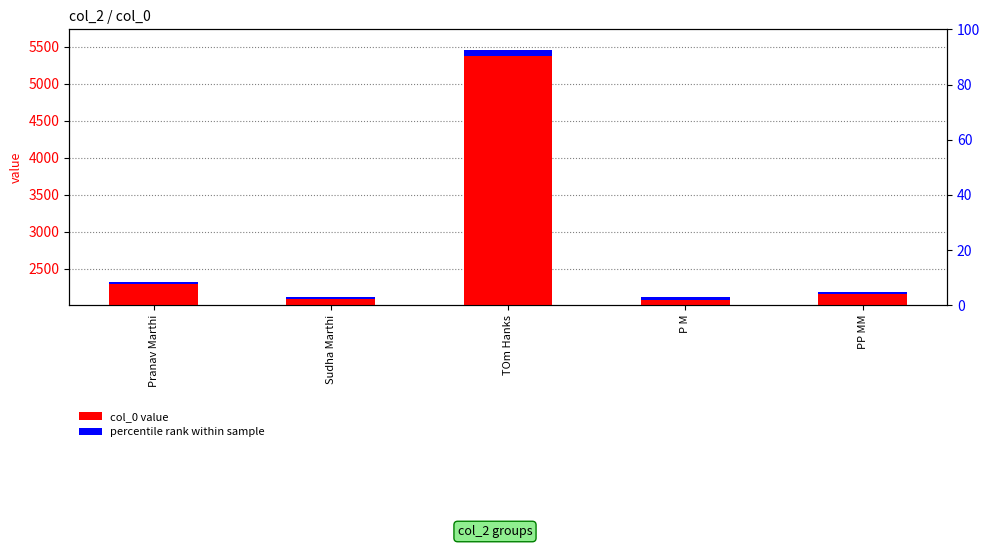

At which label does percentile rank within sample reach its peak?

TOm Hanks